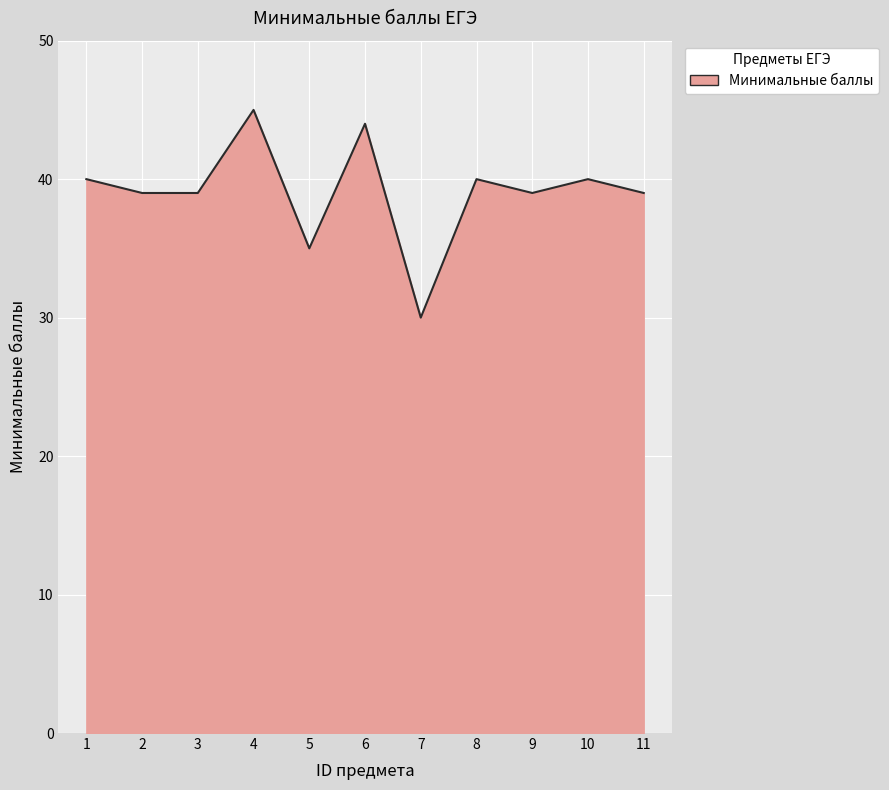

What is the minimum value shown in the chart?

30